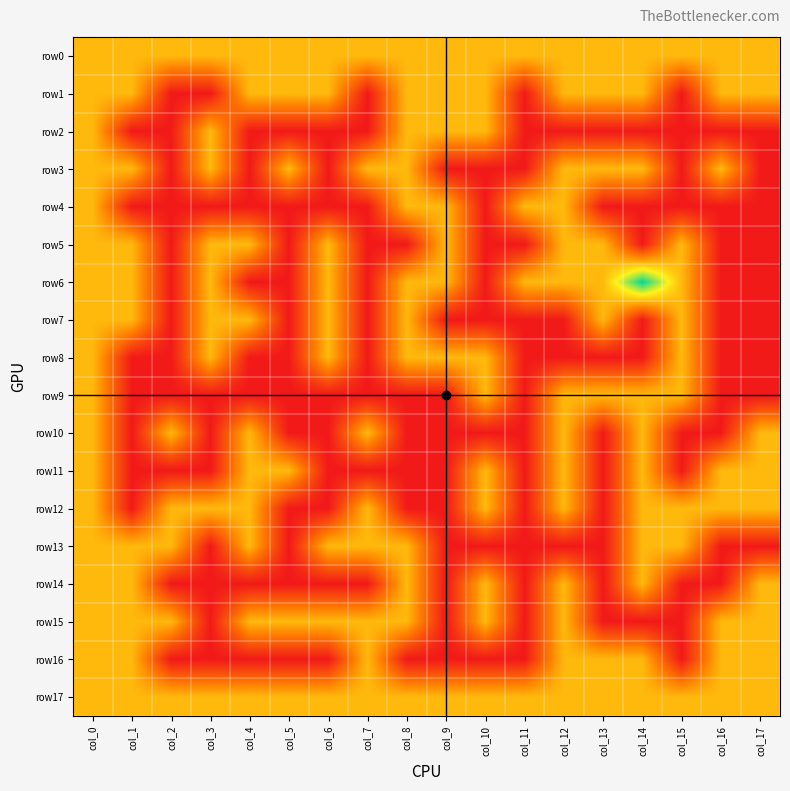

Reading right to left, what are all the values shown in this chart?

row0: col_17=1	col_16=1	col_15=1	col_14=1	col_13=1	col_12=1	col_11=1	col_10=1	col_9=1	col_8=1	col_7=1	col_6=1	col_5=1	col_4=1	col_3=1	col_2=1	col_1=1	col_0=1
row1: col_17=1	col_16=1	col_15=0	col_14=1	col_13=1	col_12=1	col_11=0	col_10=1	col_9=1	col_8=1	col_7=0	col_6=1	col_5=1	col_4=1	col_3=0	col_2=0	col_1=1	col_0=1
row2: col_17=0	col_16=0	col_15=0	col_14=0	col_13=0	col_12=0	col_11=0	col_10=1	col_9=1	col_8=1	col_7=0	col_6=0	col_5=0	col_4=0	col_3=1	col_2=0	col_1=0	col_0=1
row3: col_17=0	col_16=1	col_15=0	col_14=1	col_13=1	col_12=1	col_11=0	col_10=0	col_9=0	col_8=1	col_7=1	col_6=0	col_5=1	col_4=0	col_3=1	col_2=0	col_1=1	col_0=1
row4: col_17=0	col_16=0	col_15=0	col_14=0	col_13=0	col_12=1	col_11=1	col_10=0	col_9=1	col_8=1	col_7=0	col_6=0	col_5=0	col_4=0	col_3=0	col_2=0	col_1=0	col_0=1
row5: col_17=0	col_16=0	col_15=1	col_14=0	col_13=1	col_12=1	col_11=0	col_10=0	col_9=1	col_8=0	col_7=0	col_6=1	col_5=0	col_4=1	col_3=1	col_2=0	col_1=1	col_0=1
row6: col_17=0	col_16=0	col_15=1	col_14=2	col_13=1	col_12=1	col_11=1	col_10=0	col_9=1	col_8=1	col_7=0	col_6=1	col_5=0	col_4=0	col_3=1	col_2=0	col_1=1	col_0=1
row7: col_17=0	col_16=0	col_15=1	col_14=0	col_13=1	col_12=0	col_11=0	col_10=0	col_9=0	col_8=1	col_7=0	col_6=1	col_5=0	col_4=1	col_3=1	col_2=0	col_1=1	col_0=1
row8: col_17=0	col_16=0	col_15=1	col_14=0	col_13=0	col_12=0	col_11=0	col_10=1	col_9=1	col_8=1	col_7=0	col_6=1	col_5=0	col_4=0	col_3=1	col_2=0	col_1=0	col_0=1
row9: col_17=0	col_16=0	col_15=1	col_14=1	col_13=1	col_12=1	col_11=0	col_10=1	col_9=0	col_8=0	col_7=0	col_6=0	col_5=0	col_4=0	col_3=0	col_2=0	col_1=0	col_0=1
row10: col_17=1	col_16=0	col_15=0	col_14=1	col_13=0	col_12=1	col_11=0	col_10=0	col_9=0	col_8=0	col_7=1	col_6=0	col_5=0	col_4=1	col_3=0	col_2=1	col_1=0	col_0=1
row11: col_17=1	col_16=1	col_15=0	col_14=1	col_13=0	col_12=1	col_11=0	col_10=1	col_9=0	col_8=0	col_7=0	col_6=0	col_5=1	col_4=1	col_3=0	col_2=0	col_1=0	col_0=1
row12: col_17=1	col_16=1	col_15=1	col_14=1	col_13=0	col_12=1	col_11=0	col_10=1	col_9=0	col_8=0	col_7=1	col_6=0	col_5=0	col_4=1	col_3=1	col_2=1	col_1=0	col_0=1
row13: col_17=0	col_16=0	col_15=1	col_14=1	col_13=0	col_12=0	col_11=0	col_10=0	col_9=0	col_8=1	col_7=1	col_6=1	col_5=0	col_4=1	col_3=0	col_2=1	col_1=1	col_0=1
row14: col_17=1	col_16=0	col_15=0	col_14=1	col_13=0	col_12=1	col_11=0	col_10=1	col_9=0	col_8=1	col_7=0	col_6=0	col_5=0	col_4=0	col_3=0	col_2=0	col_1=1	col_0=1
row15: col_17=1	col_16=1	col_15=0	col_14=0	col_13=0	col_12=1	col_11=0	col_10=1	col_9=0	col_8=1	col_7=1	col_6=1	col_5=1	col_4=1	col_3=0	col_2=1	col_1=1	col_0=1
row16: col_17=1	col_16=1	col_15=0	col_14=1	col_13=1	col_12=1	col_11=0	col_10=0	col_9=0	col_8=0	col_7=1	col_6=0	col_5=0	col_4=0	col_3=0	col_2=0	col_1=1	col_0=1
row17: col_17=1	col_16=1	col_15=1	col_14=1	col_13=1	col_12=1	col_11=1	col_10=1	col_9=1	col_8=1	col_7=1	col_6=1	col_5=1	col_4=1	col_3=1	col_2=1	col_1=1	col_0=1